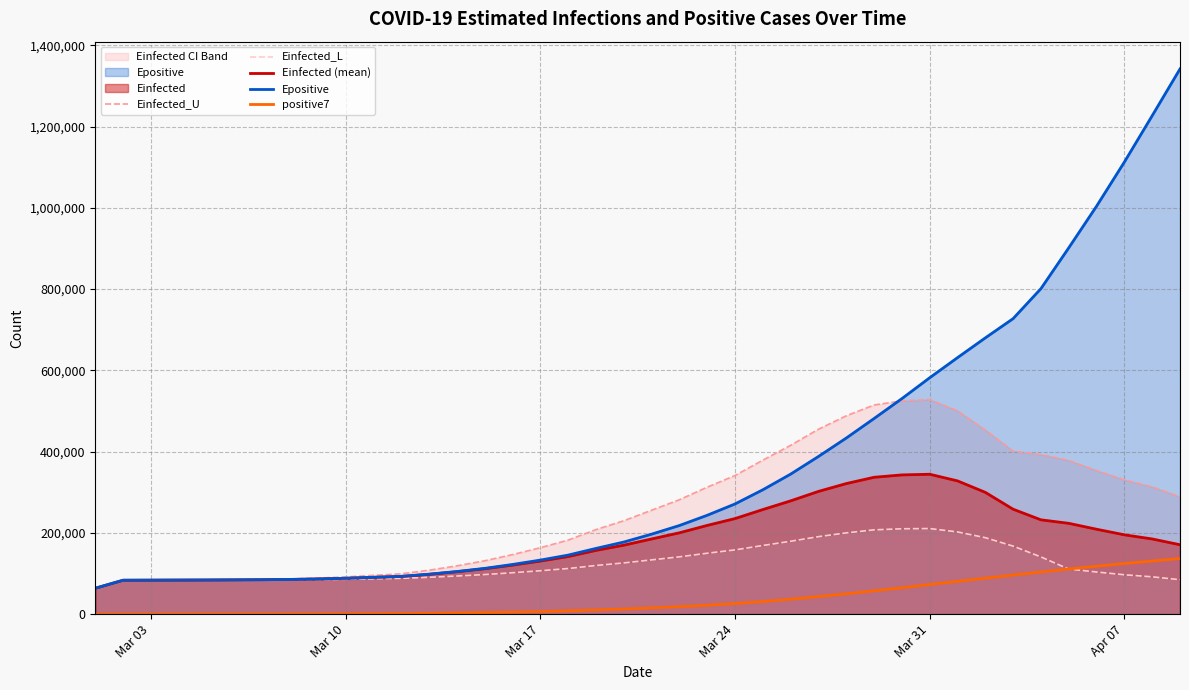

Reading right to left, extract all data points from this chart.

Einfected_U: 288971.3	313085.1	330319.7	353580.9	378176.3	392738.4	401200.5	453014.4	500508.6	527912.3	524820.1	514608.5	488034.8	455021.9	415369.2	378886.6	341079.7	312432.7	281490.8	255708.3	229750.8	207972.9	182208.2	163361.4	146476.5	131311.2	118785.7	108087.8	99126.7	95389.0	91528.4	88626.4	86746.1	85571.0	84982.6	84434.8	84113.4	83751.8	83441.6	63744.6
Einfected_L: 84735.9	91806.9	96860.7	103681.6	110893.8	140743.3	167388.9	188125.6	202299.6	210609.5	210044.1	207396.6	199962.6	190628.1	179322.2	168903.0	158064.6	149843.8	140937.7	133499.7	125988.6	119681.5	112199.4	106725.2	101820.8	97402.7	93755.5	90636.4	88021.2	86930.1	85803.0	84955.3	84406.7	84063.9	83892.1	83732.0	83638.0	83532.3	83441.6	63744.6
Einfected (mean): 170755.8	185004.8	195188.9	208934.2	223467.8	232072.7	258189.0	299691.4	327899.2	344251.1	342621.4	336788.1	321292.8	301985.5	278740.5	257343.8	235146.9	218323.0	200135.8	184971.5	169691.1	156868.0	141685.7	130579.2	120628.9	111684.3	104297.7	97986.6	92698.6	90492.8	88214.4	86501.5	85392.0	84698.6	84351.4	84028.0	83838.2	83624.7	83441.6	63744.6
Epositive: 1341733.7	1226606.9	1112596.4	1003928.1	901439.0	801032.5	727236.2	679821.6	631164.5	581673.8	530318.7	481375.5	433273.8	387935.7	344538.8	305973.0	271109.3	243252.3	218032.2	196807.4	177380.5	161675.2	145264.0	132958.1	122205.6	112614.1	104823.1	98310.0	92908.4	90627.4	88278.9	86510.9	85397.5	84701.6	84353.3	84029.2	83839.0	83625.1	83441.6	63744.6
positive7: 136724.6	130845.0	124544.7	117970.6	111010.7	103648.4	96086.6	88446.6	80692.4	72892.0	64886.6	57340.9	50006.3	43169.0	36696.3	31007.3	25920.9	21901.3	18302.1	15306.4	12594.6	10426.3	8185.4	6523.6	5087.4	3820.4	2802.6	1961.0	1270.7	982.4	688.9	470.3	334.1	250.0	208.3	170.0	147.8	123.0	102.0	84.0